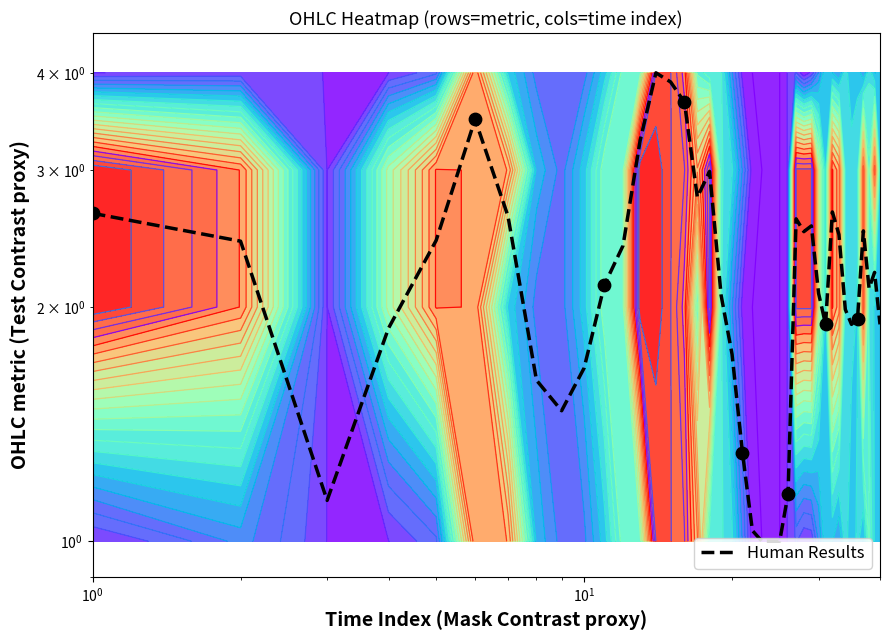

The value at 28 is 4.6. True or false?

False